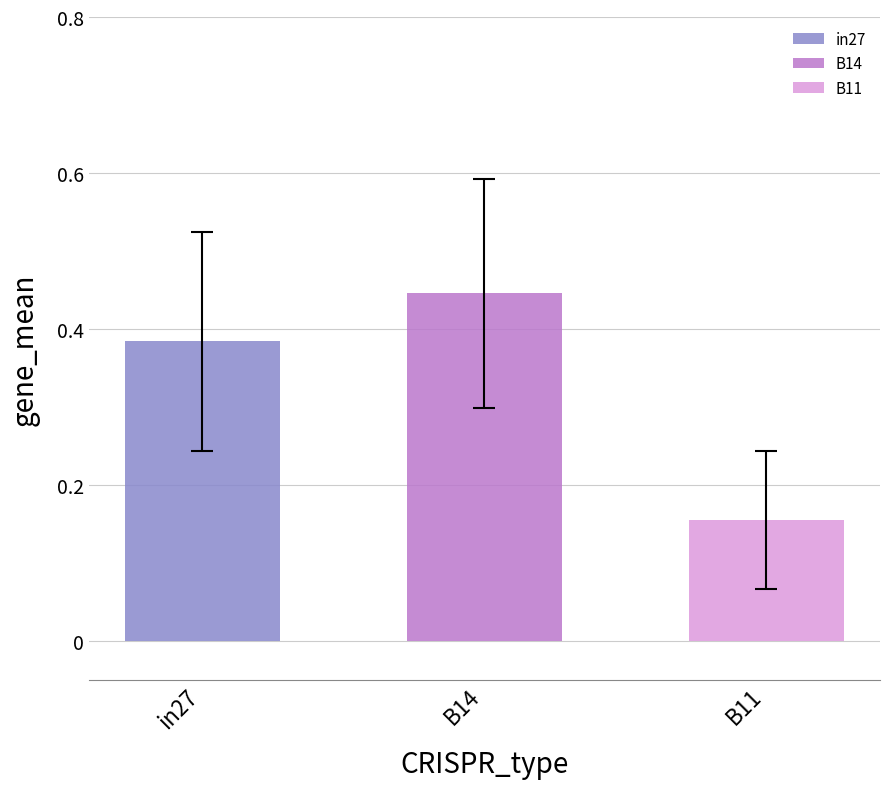

Where is job992_scenario0_2574 nearest to the value 0?

B11